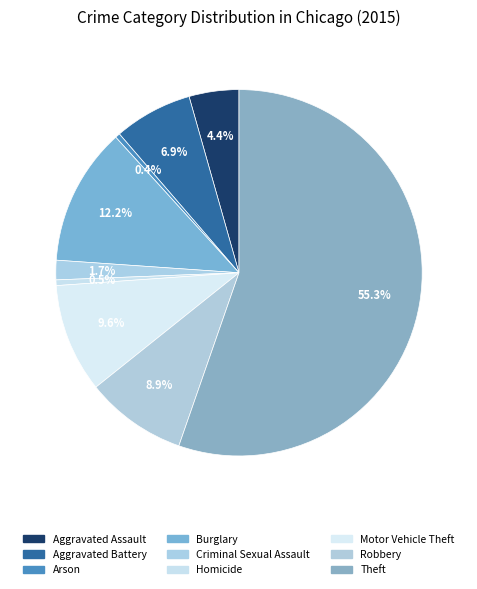

What is the total percentage of Theft and Aggravated Assault?

59.7%